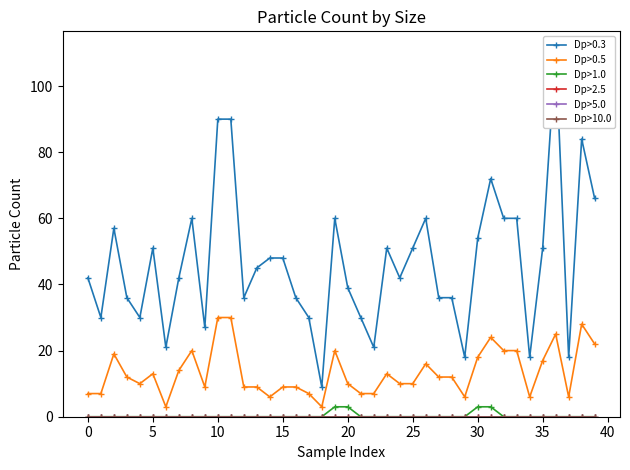

Reading left to right, extract all data points from this chart.

Dp>0.3: 42	30	57	36	30	51	21	42	60	27	90	90	36	45	48	48	36	30	9	60	39	30	21	51	42	51	60	36	36	18	54	72	60	60	18	51	111	18	84	66
Dp>0.5: 7	7	19	12	10	13	3	14	20	9	30	30	9	9	6	9	9	7	3	20	10	7	7	13	10	10	16	12	12	6	18	24	20	20	6	17	25	6	28	22
Dp>1.0: 0	0	0	0	0	0	0	0	0	0	0	0	0	0	0	0	0	0	0	3	3	0	0	0	0	0	0	0	0	0	3	3	0	0	0	0	0	0	0	0
Dp>2.5: 0	0	0	0	0	0	0	0	0	0	0	0	0	0	0	0	0	0	0	0	0	0	0	0	0	0	0	0	0	0	0	0	0	0	0	0	0	0	0	0
Dp>5.0: 0	0	0	0	0	0	0	0	0	0	0	0	0	0	0	0	0	0	0	0	0	0	0	0	0	0	0	0	0	0	0	0	0	0	0	0	0	0	0	0
Dp>10.0: 0	0	0	0	0	0	0	0	0	0	0	0	0	0	0	0	0	0	0	0	0	0	0	0	0	0	0	0	0	0	0	0	0	0	0	0	0	0	0	0